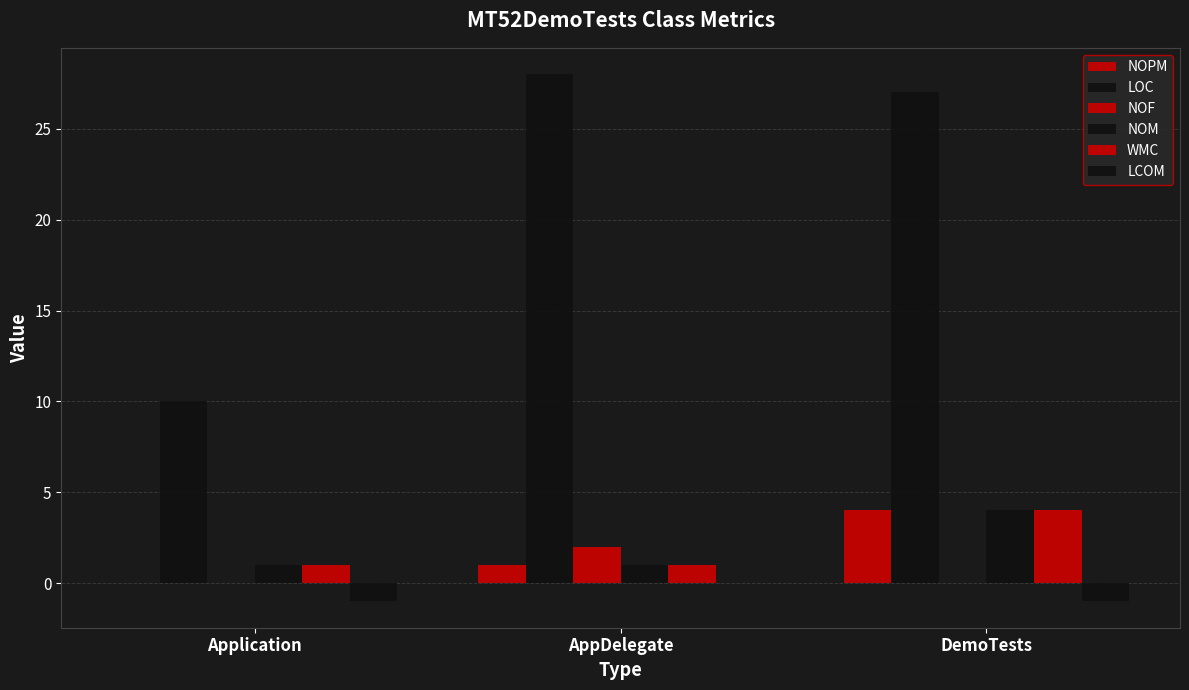

How many categories are shown in the chart?

3